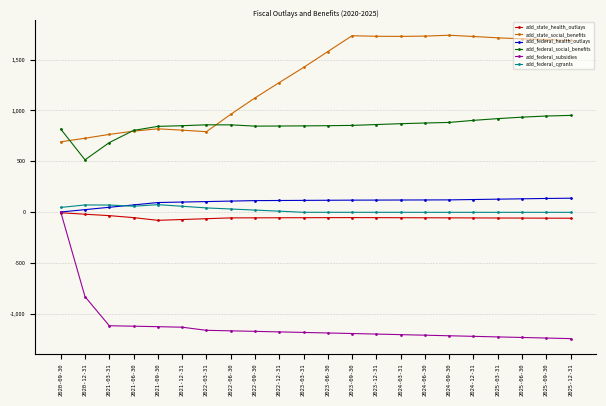

The value of add_federal_subsidies at 2025-09-30 is -305.7. True or false?

False